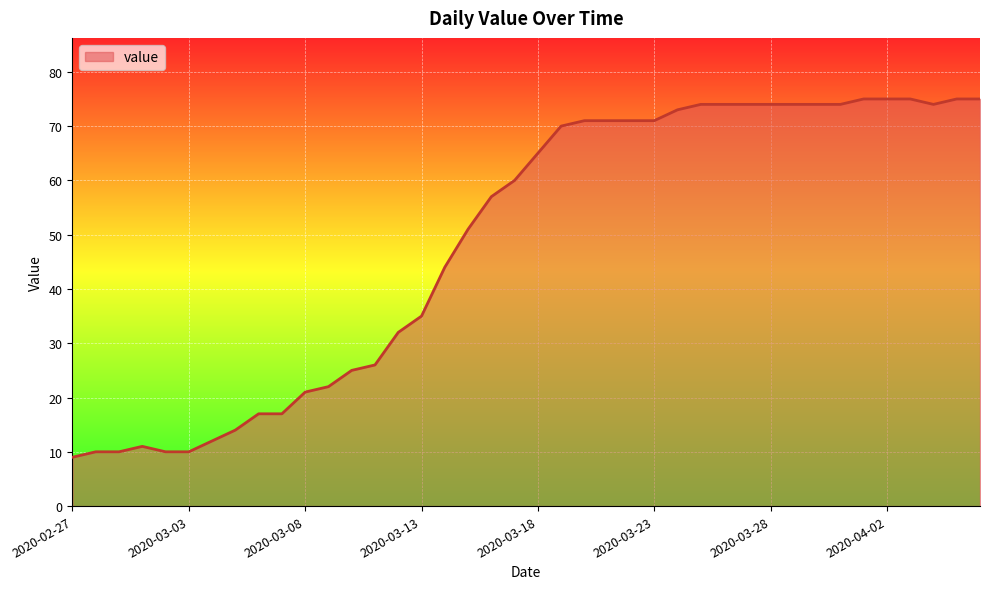

What is the minimum value shown in the chart?

9